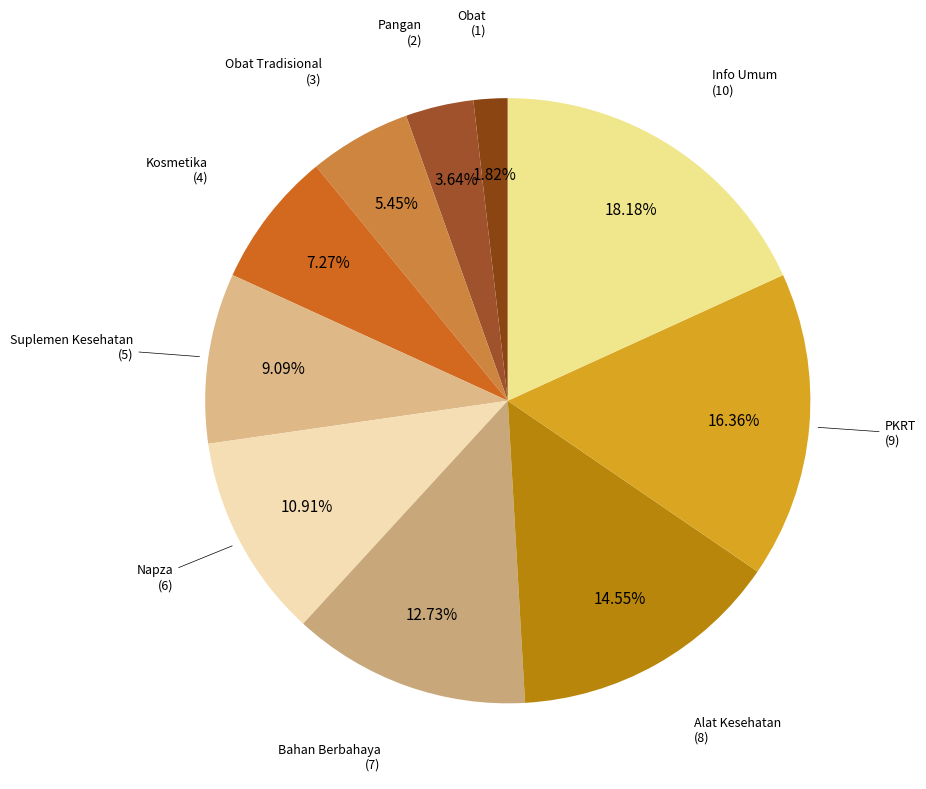

To the nearest percent, what is the combined percentage of Kosmetika and Suplemen Kesehatan?

16%